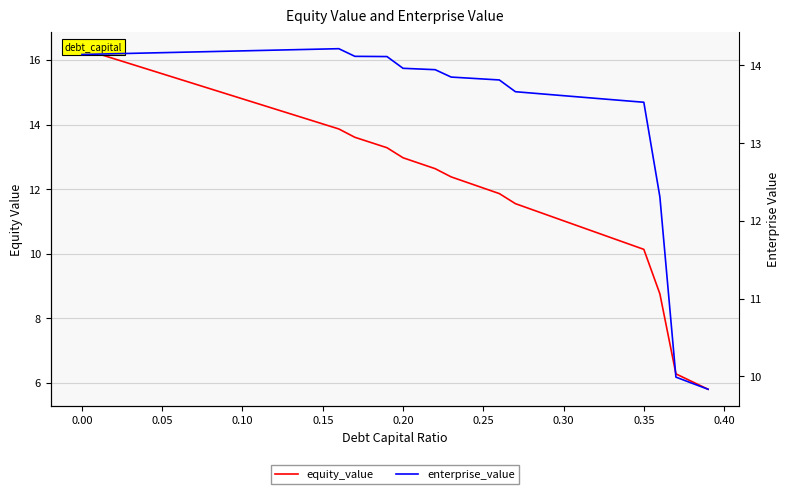

List the series in order of their peak value, lowest first.

enterprise_value, equity_value